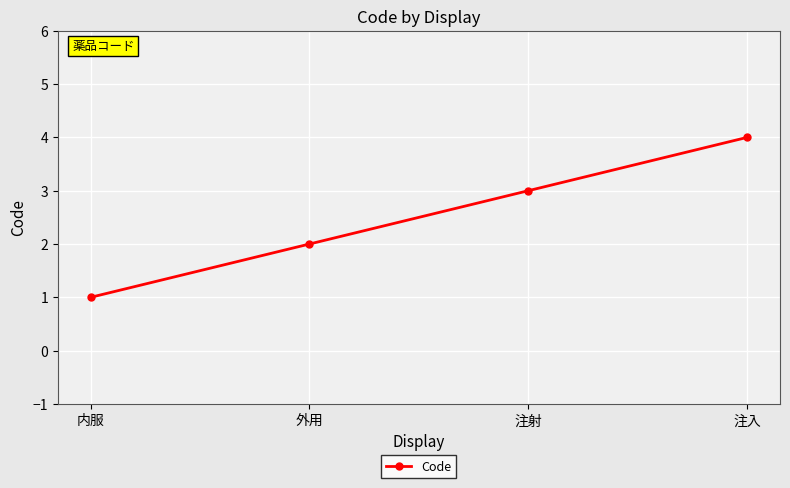

How many values are below 3?

2